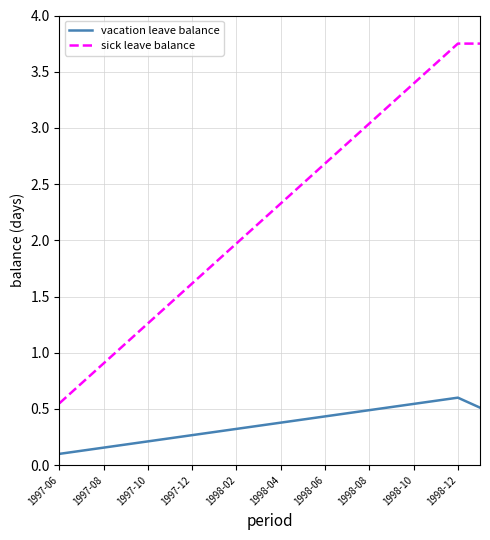

Rank the series by their maximum value, from lowest to highest.

vacation leave balance, sick leave balance